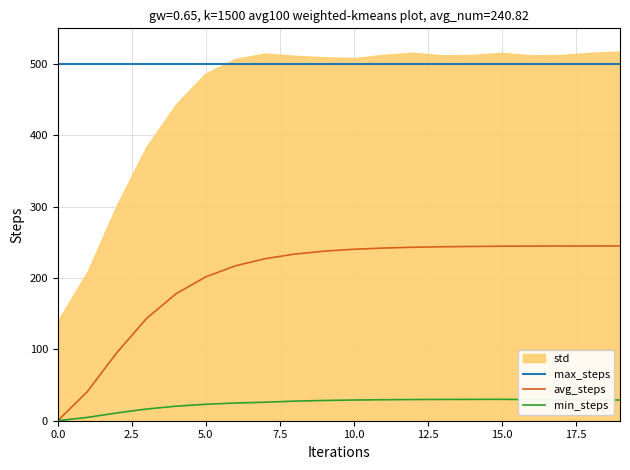

What is the lowest value of the max_steps series?

500.0